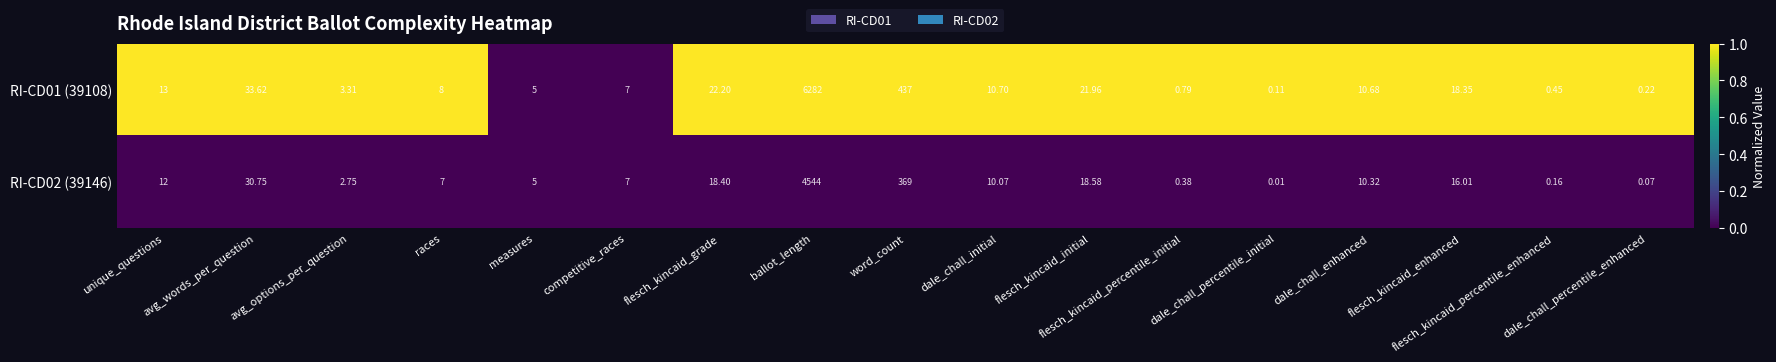

At which category is the sum across all series the highest?

ballot_length